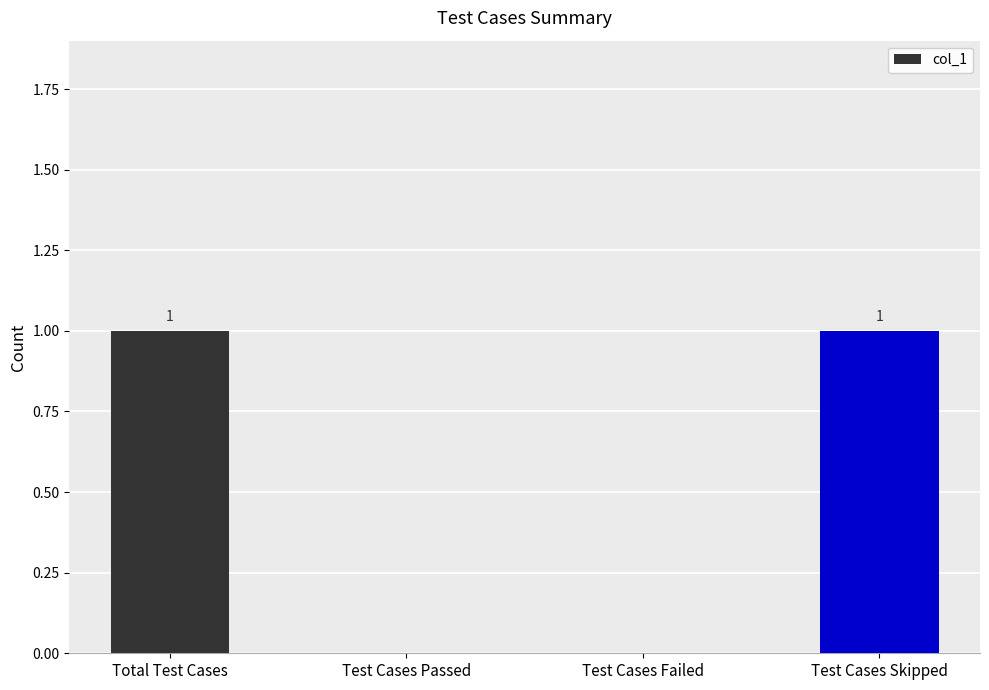

How many values are between 0 and 1?

4